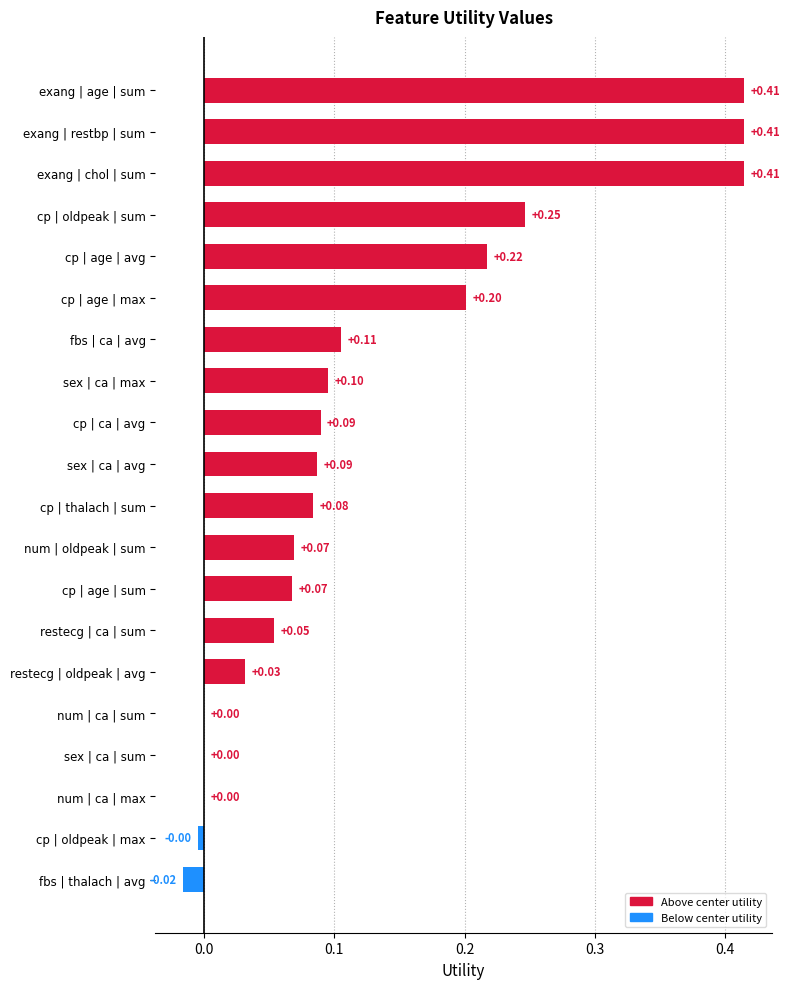

How many series are shown in this chart?

1